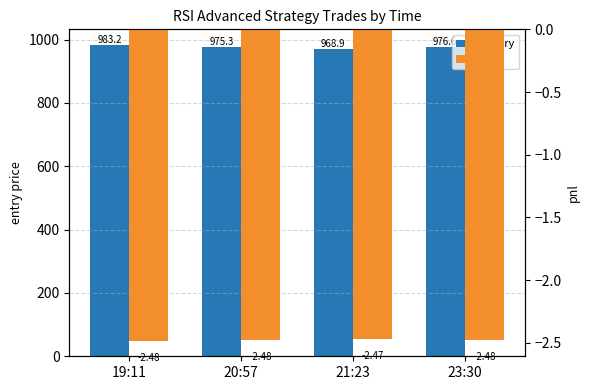

Reading right to left, what are all the values shown in this chart?

entry: 976.6	968.9	975.3	983.2
pnl: -2.5	-2.5	-2.5	-2.5